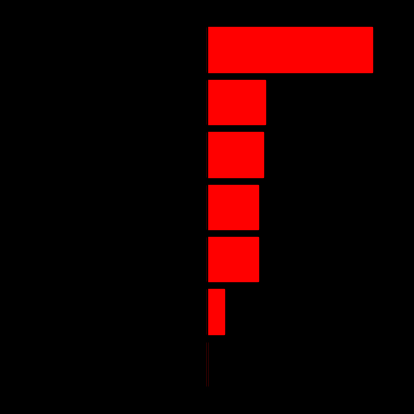

How many distinct data groups are displayed?

2